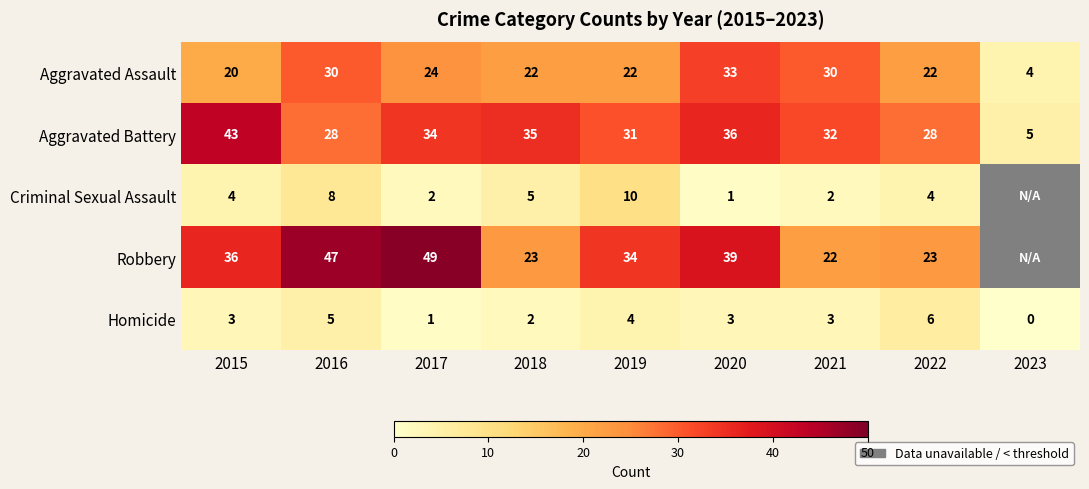

How many values in Homicide are above zero?

8